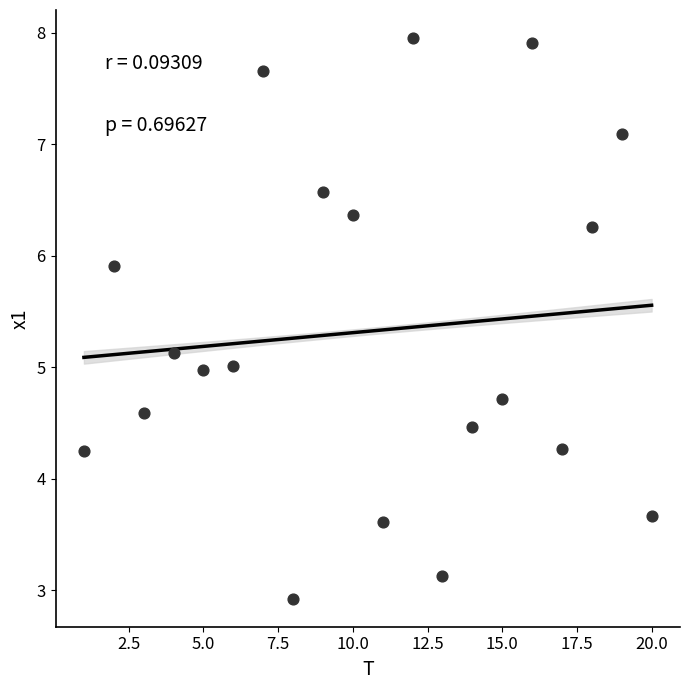

What is the range of Y values (max minus min)?

5.0